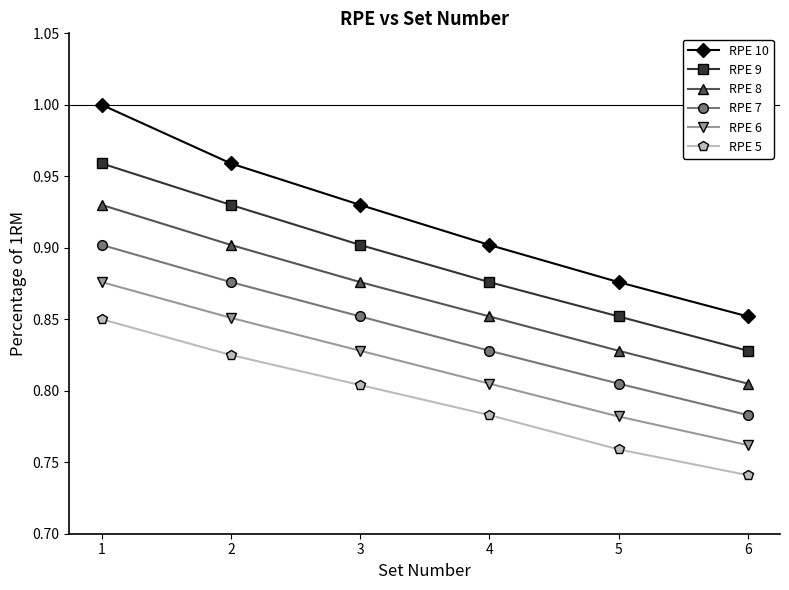

What is the difference between the RPE 8 values at 5 and 2?

0.1